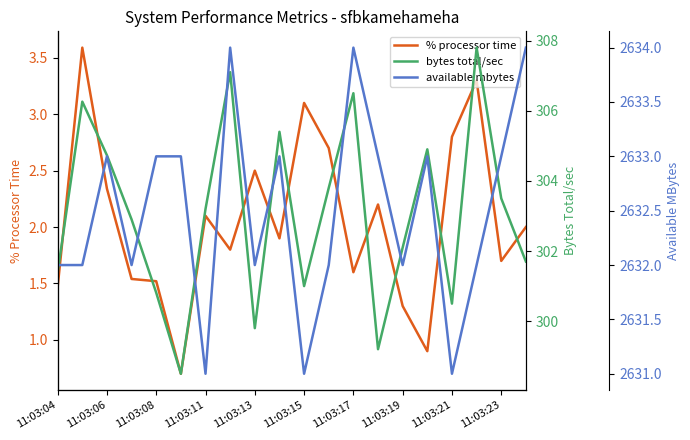

How many data points in available mbytes are above 2633?

3